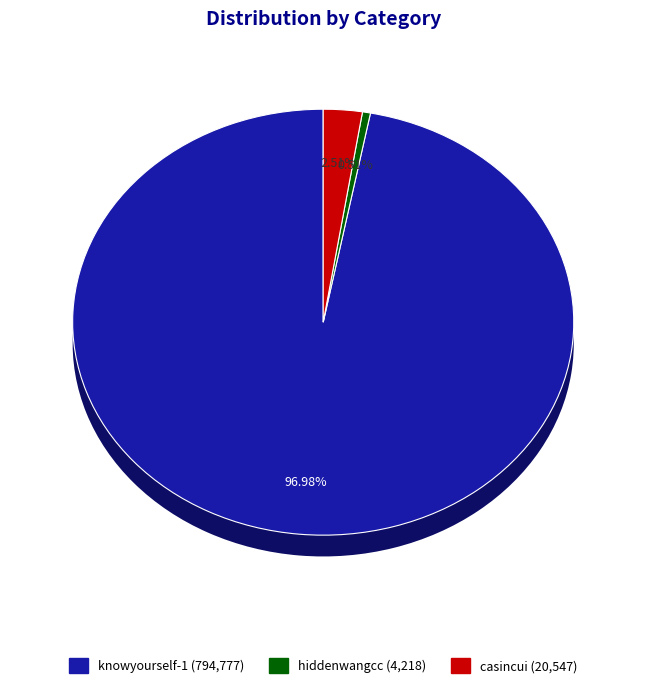

True or false: knowyourself-1 accounts for 83% of the total.

False